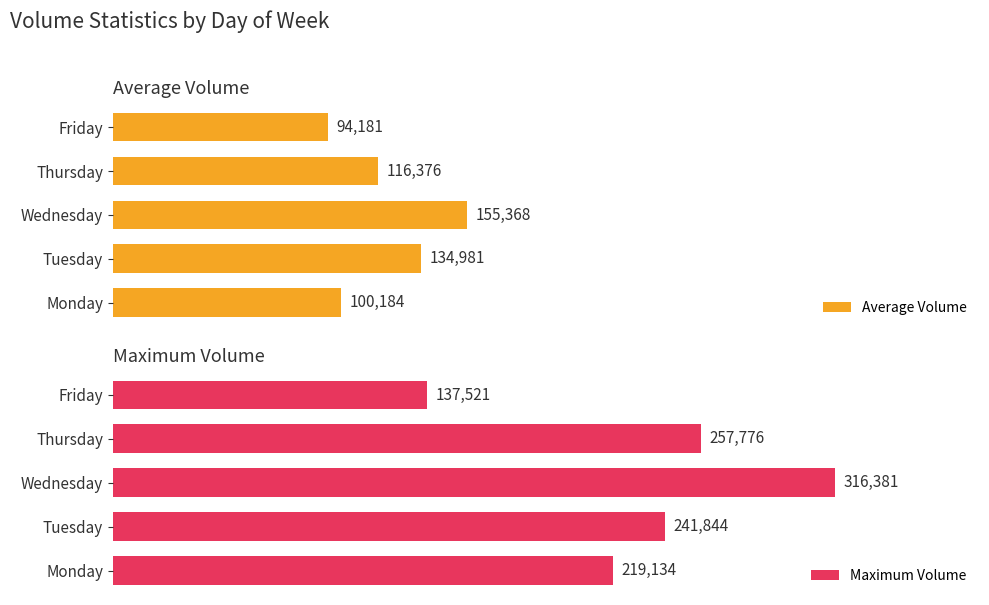

List the labels in order of Maximum Volume value, smallest first.

Friday, Monday, Tuesday, Thursday, Wednesday